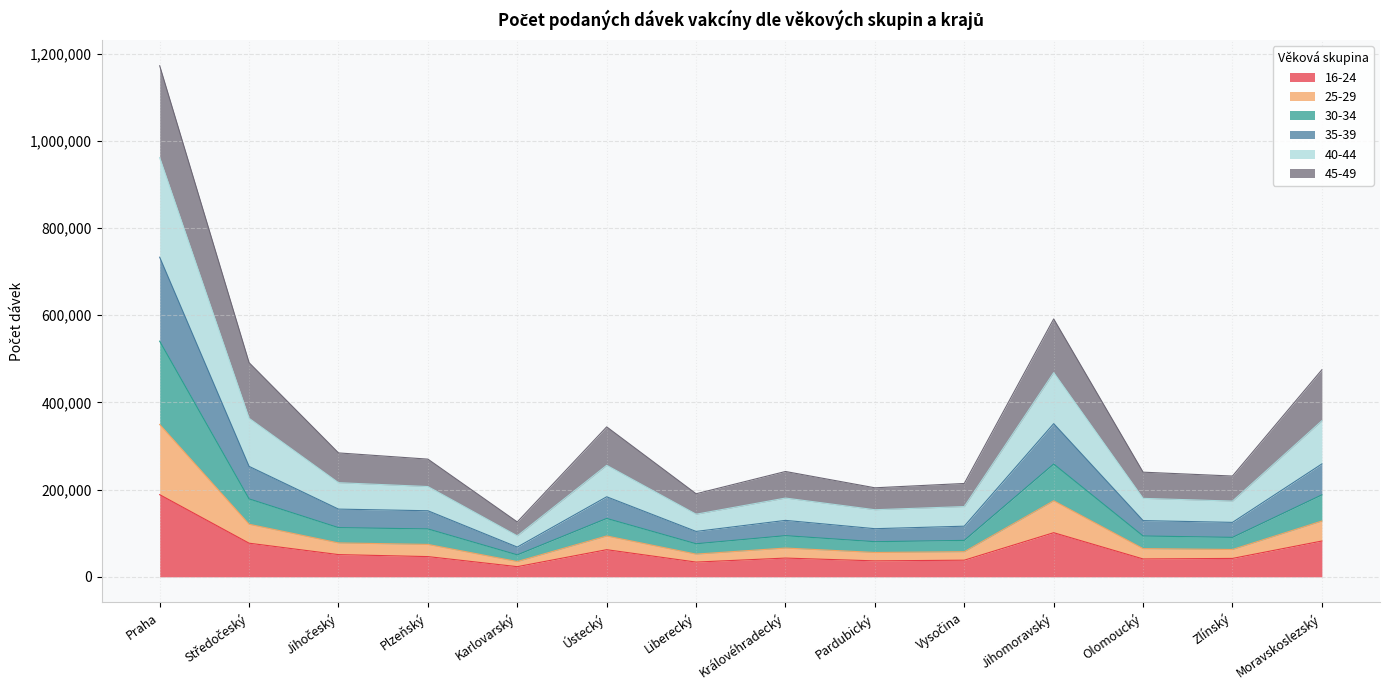

True or false: 16-24 and 40-44 intersect in this chart.

False